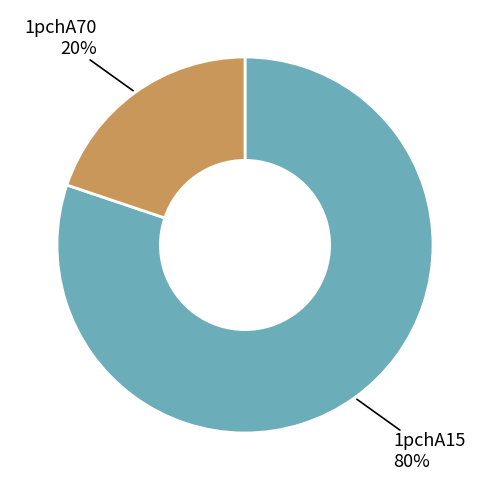

To the nearest percent, what is the difference between the largest and smallest slice percentages?

60%